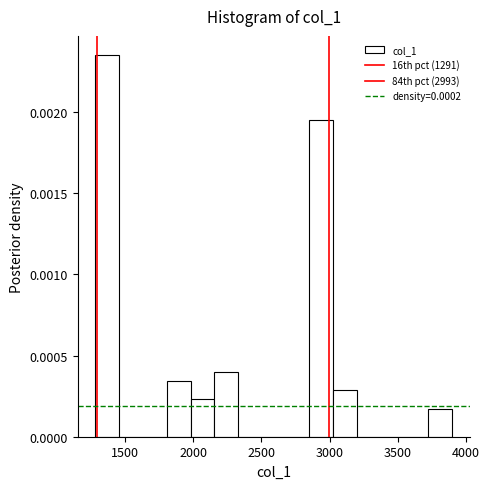

Around what value on the x-axis is the tallest bar? Give the approximate position of its centre, as read against the axis.

1350